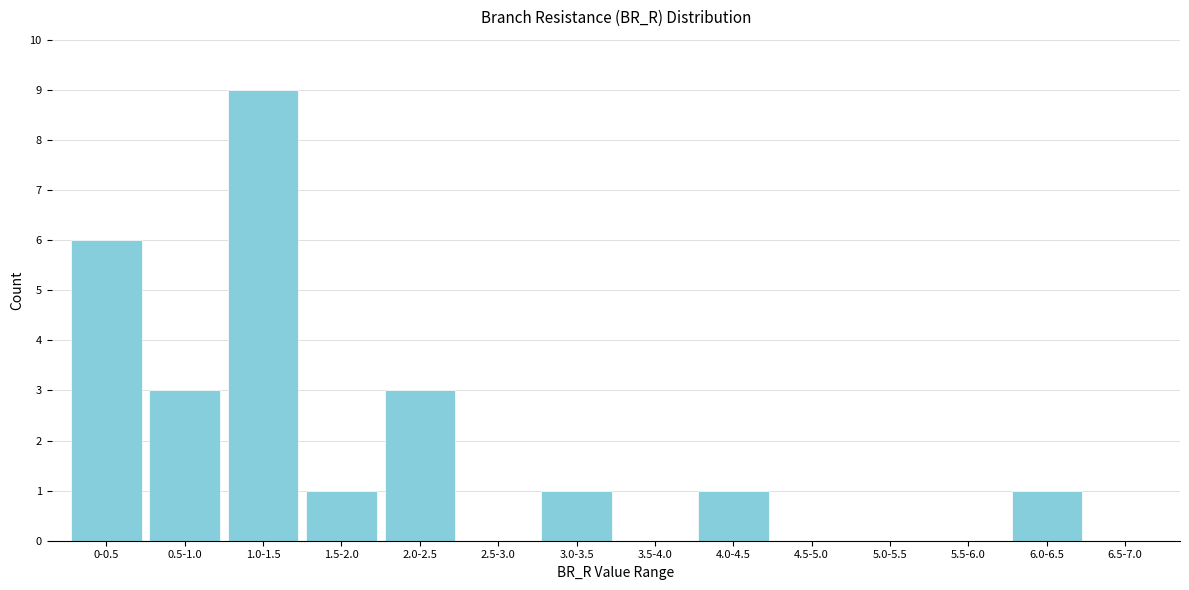

Reading right to left, what are all the values shown in this chart?

6.5-7.0=0	6.0-6.5=1	5.5-6.0=0	5.0-5.5=0	4.5-5.0=0	4.0-4.5=1	3.5-4.0=0	3.0-3.5=1	2.5-3.0=0	2.0-2.5=3	1.5-2.0=1	1.0-1.5=9	0.5-1.0=3	0-0.5=6